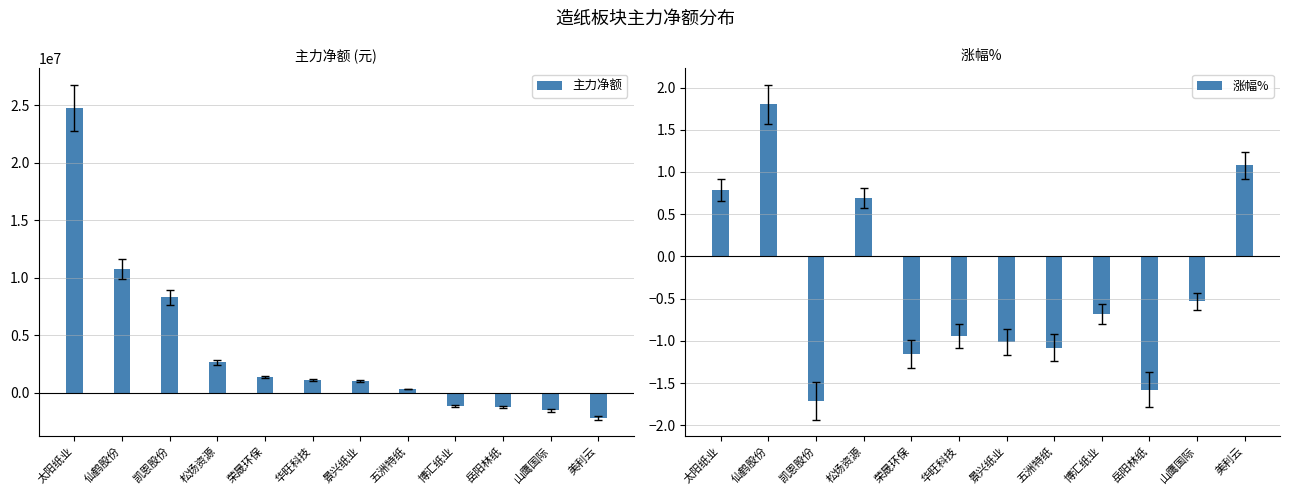

What is the minimum value shown in the chart?

-2145134.0